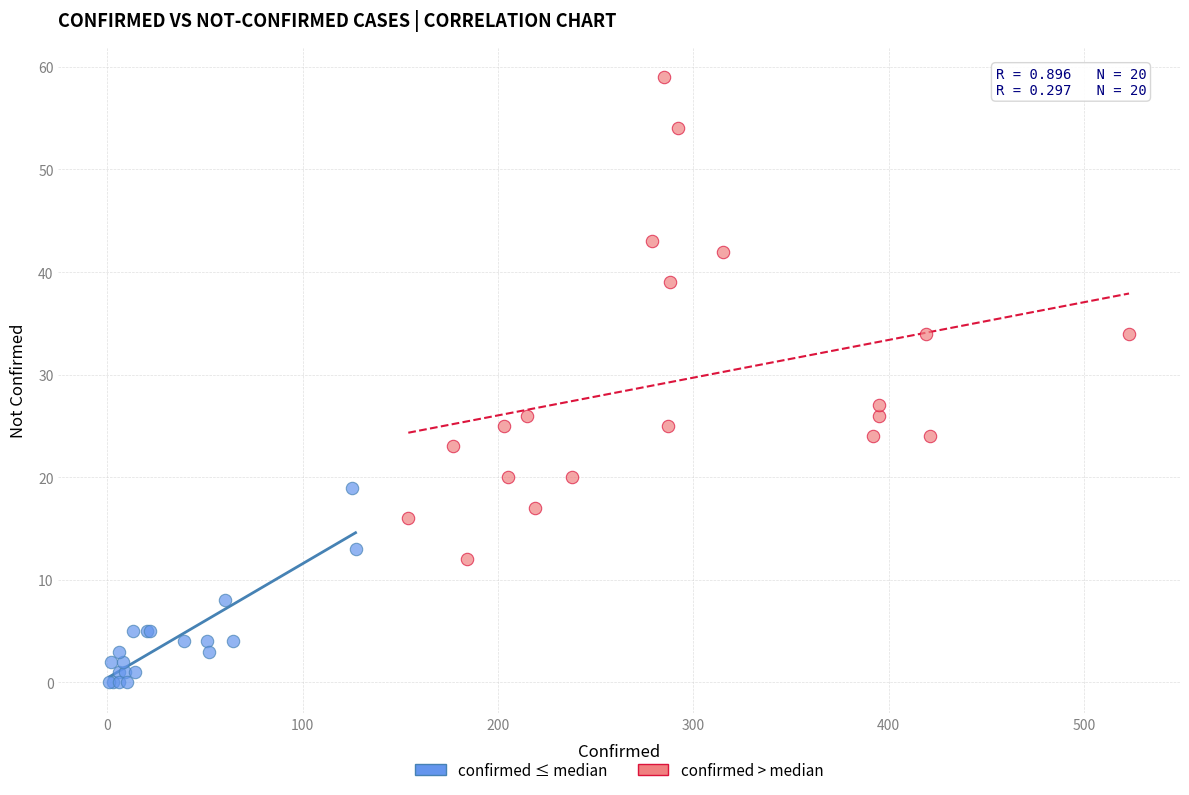

Which series reaches the maximum Y coordinate?

confirmed > median